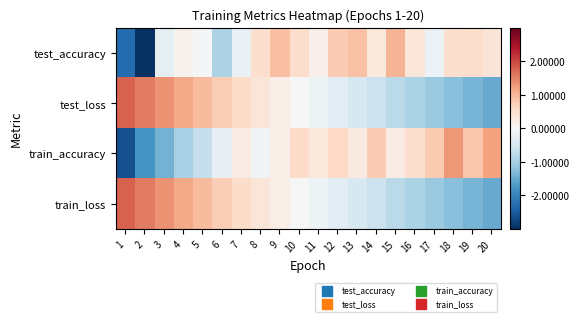

Rank the series at 18 from highest to lowest value.

train_accuracy, test_accuracy, train_loss, test_loss